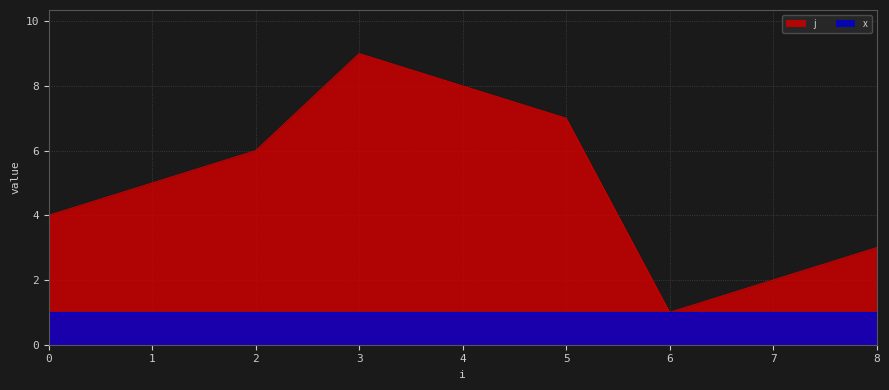

What is the value of the 3rd point from the left?

6